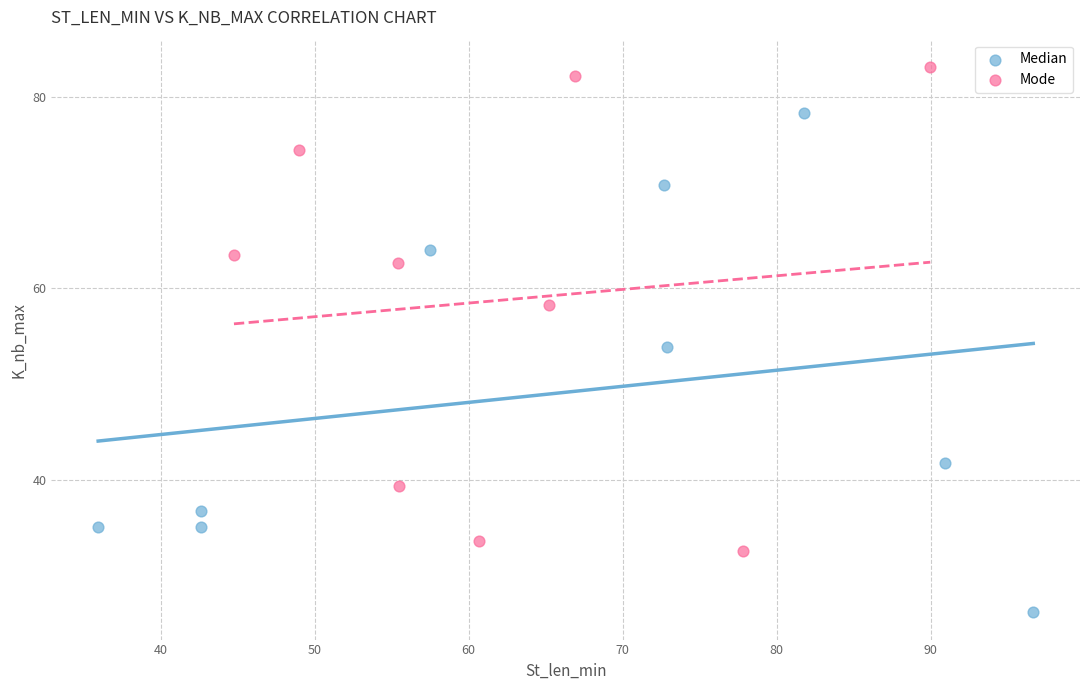

What are all the series names shown in the legend?

Median, Mode